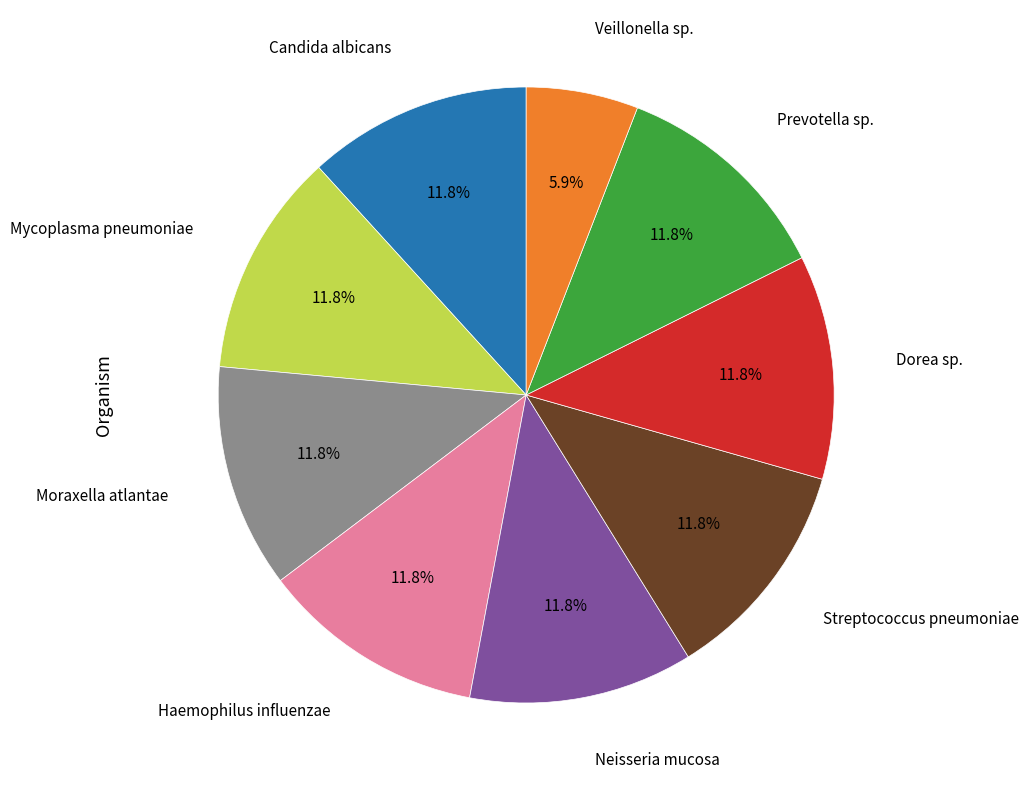

Is there a majority slice in this chart?

No